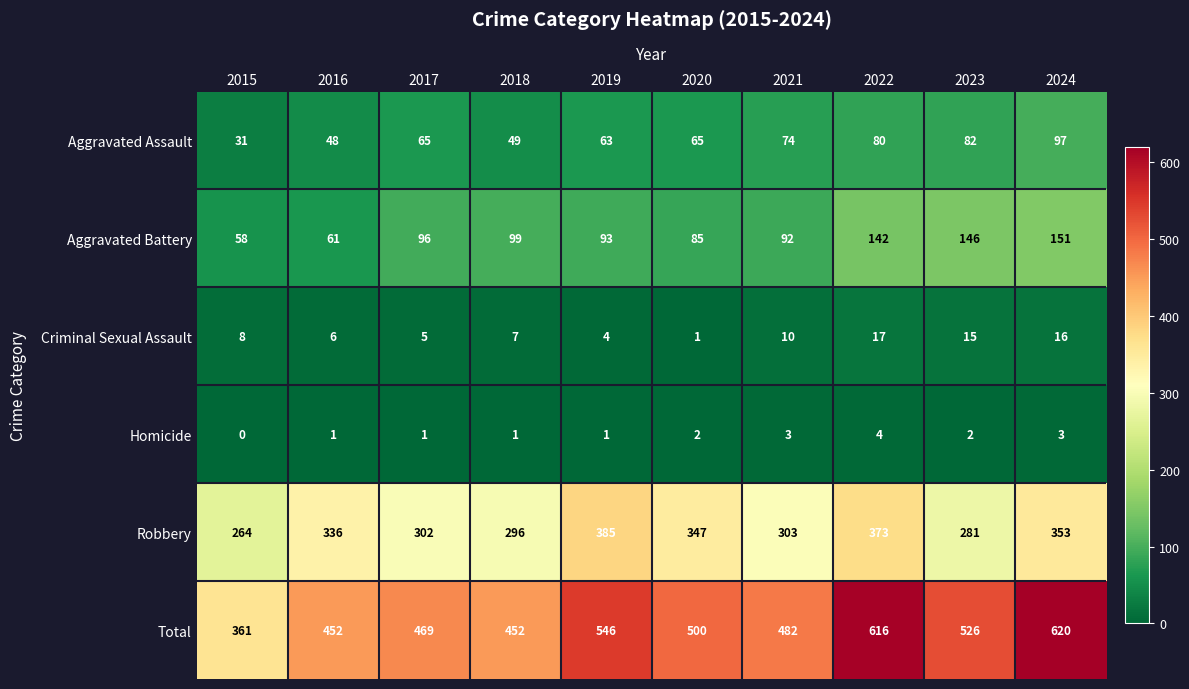

True or false: Robbery has a value of 513 at 2018.

False